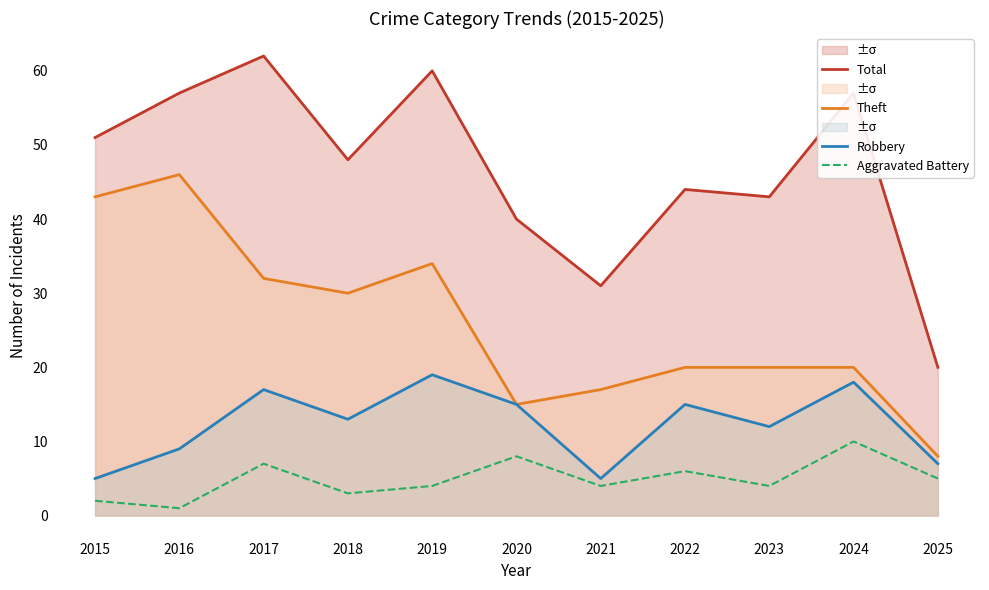

What are all the series names shown in the legend?

Total, Theft, Robbery, Aggravated Battery